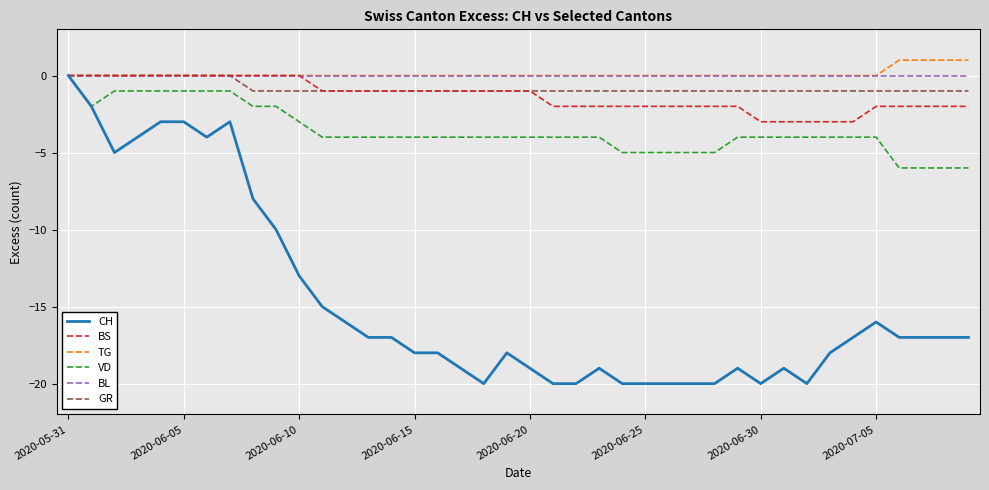

Which series has the largest range (max minus min)?

CH